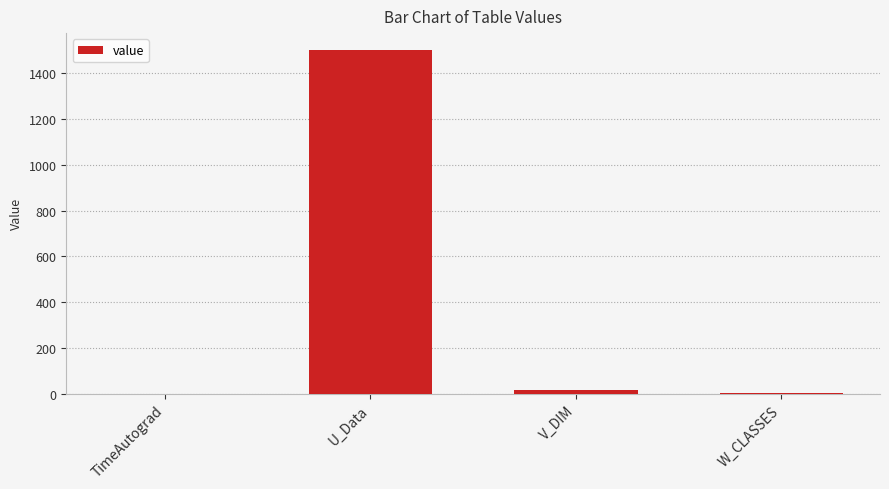

What is the approximate value at U_Data?

1500.0